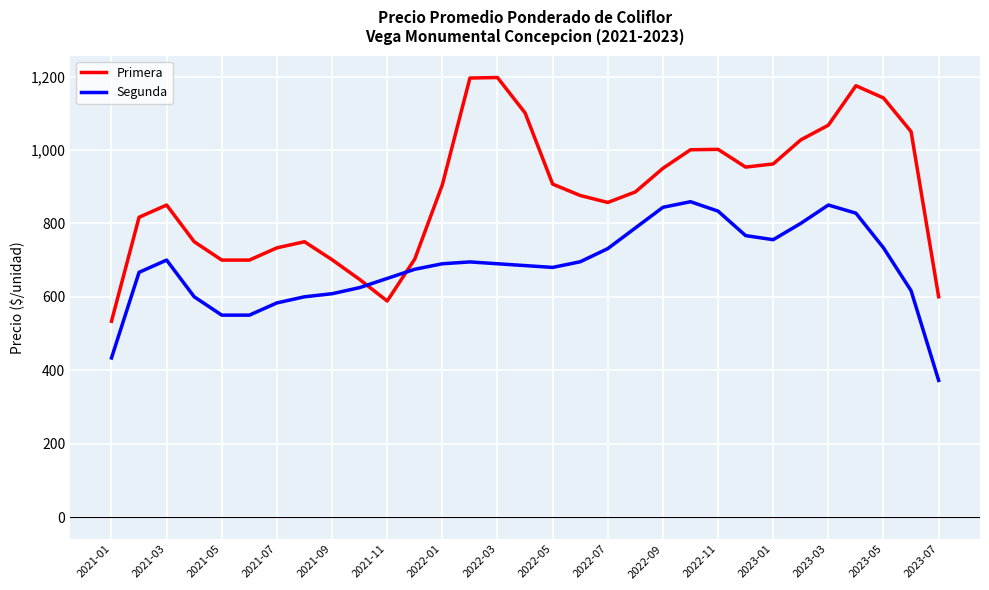

What is the maximum value for Segunda?

859.0